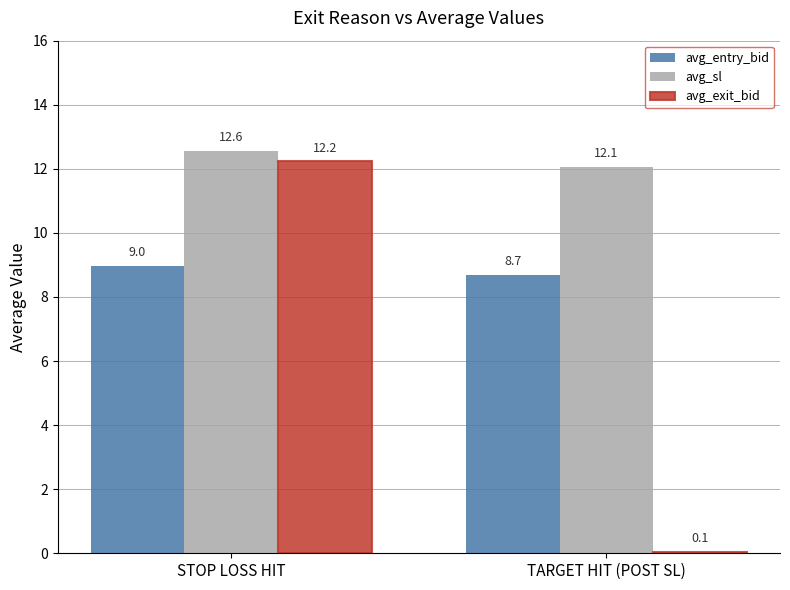

Which series has the widest spread of values?

avg_exit_bid